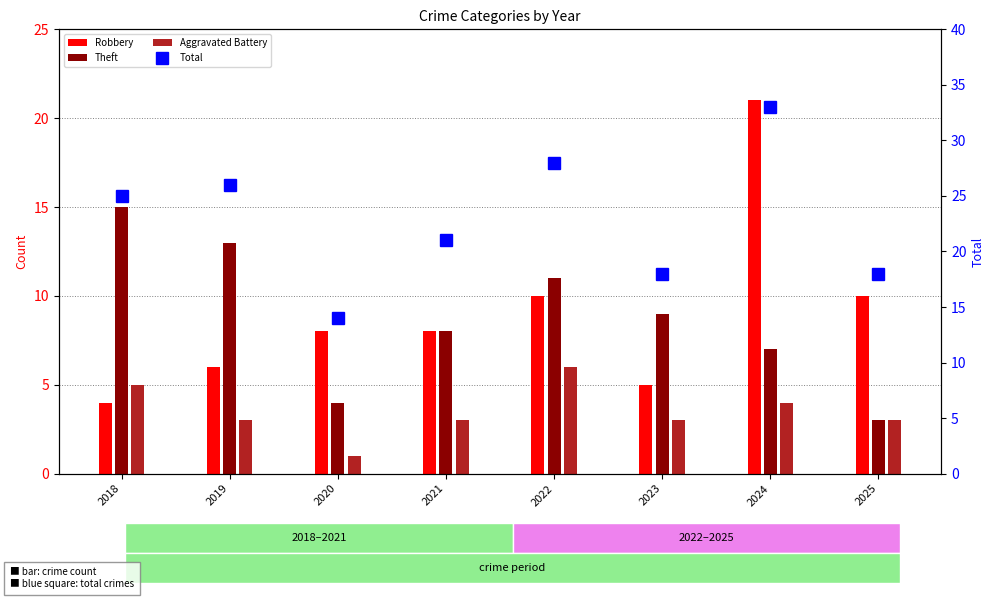

Which series has the largest total across all categories?

Total